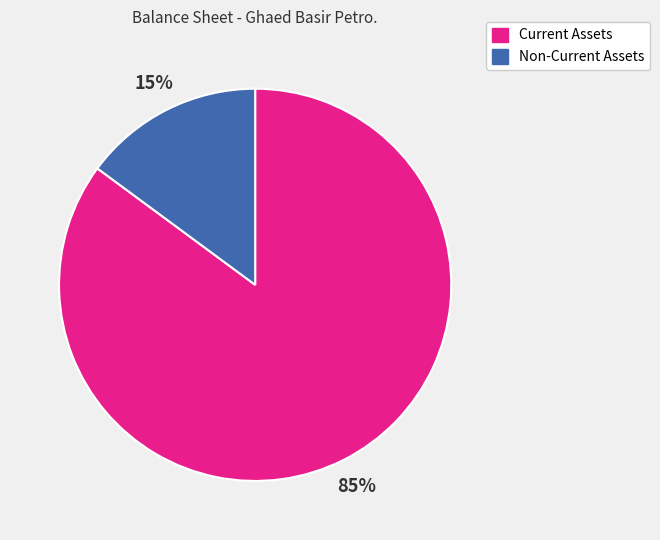

To the nearest percent, what is the average slice percentage?

50%